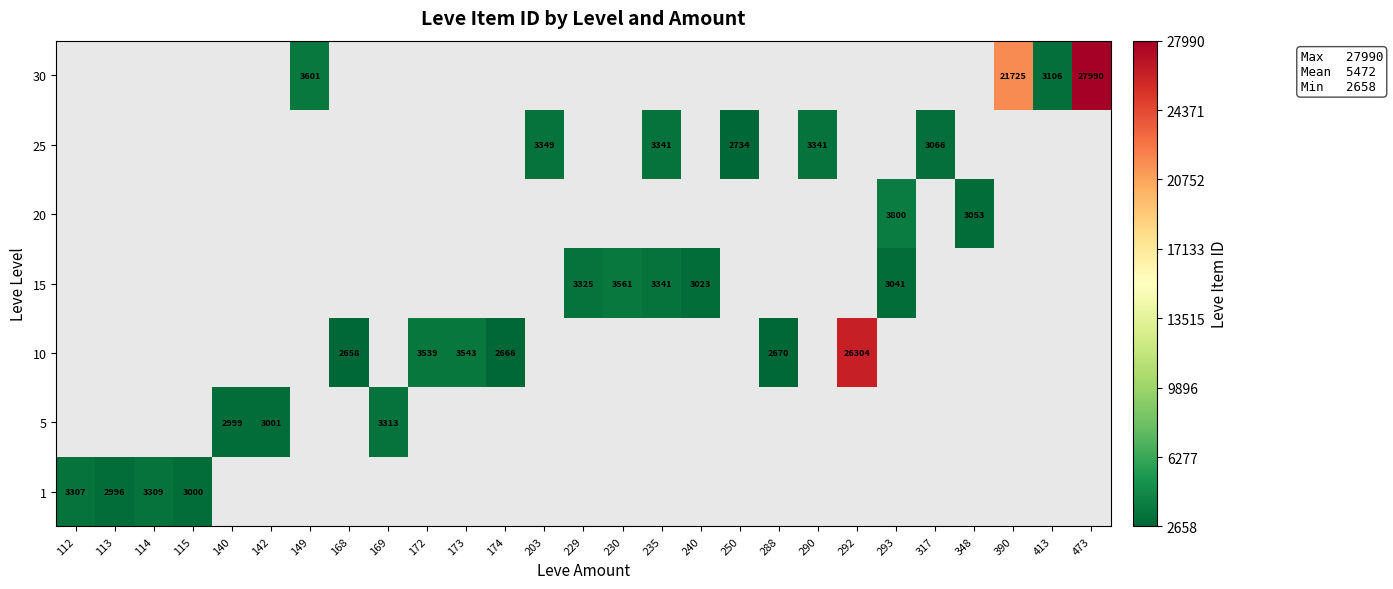

Count the number of data series in this chart.

7